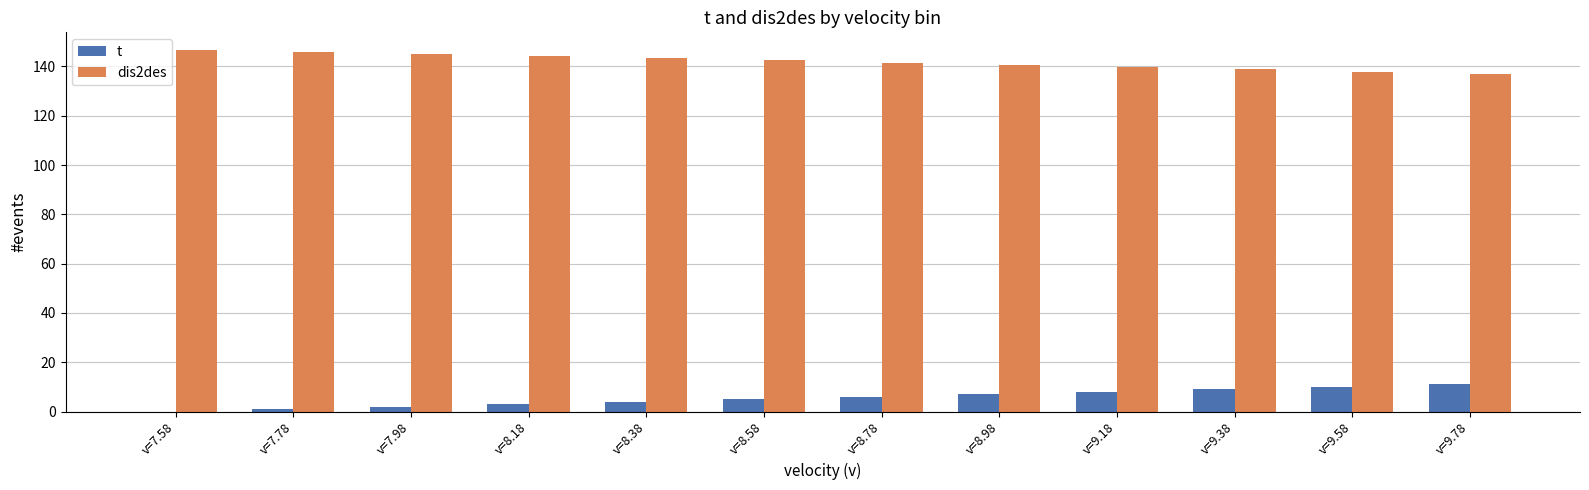

What are all the series names shown in the legend?

t, dis2des